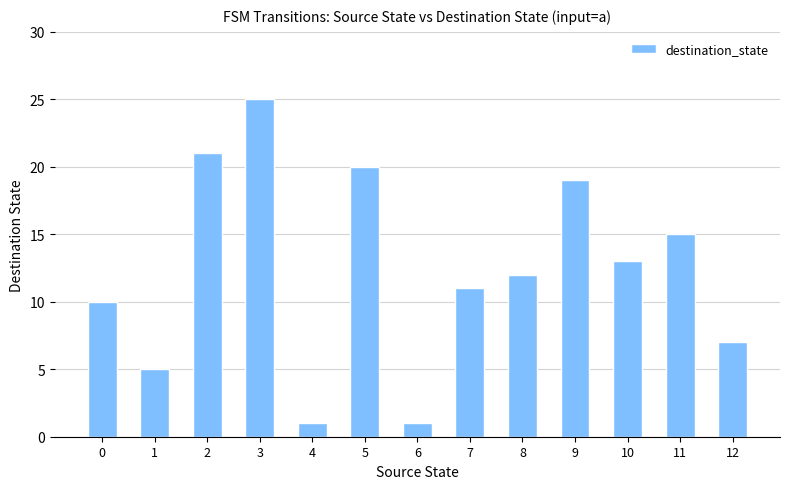

Reading left to right, transcribe all the data shown in this chart.

0=10	1=5	2=21	3=25	4=1	5=20	6=1	7=11	8=12	9=19	10=13	11=15	12=7